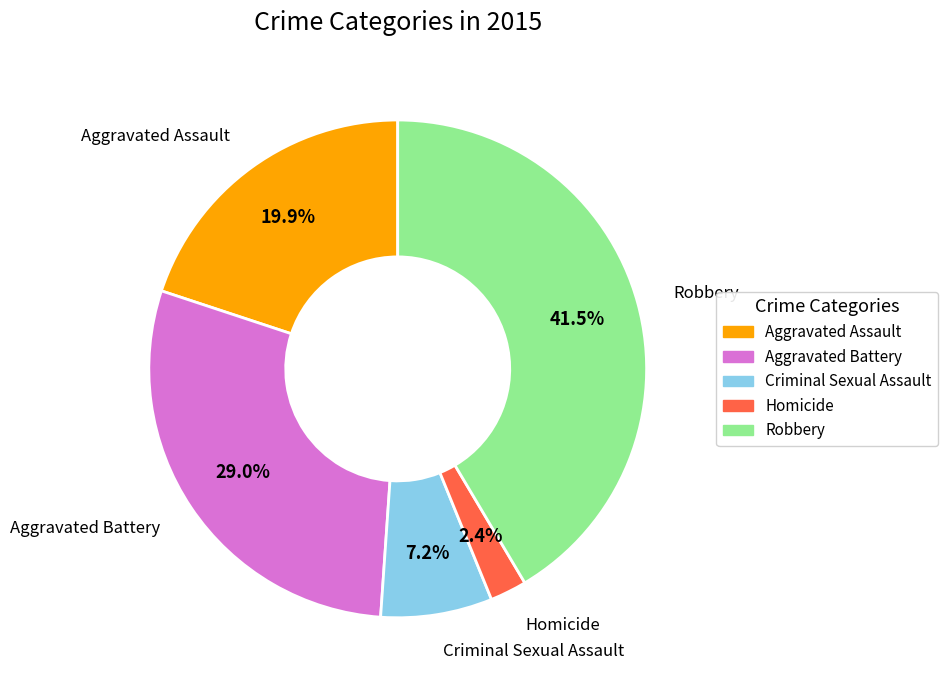

Which slice is the smallest?

Homicide